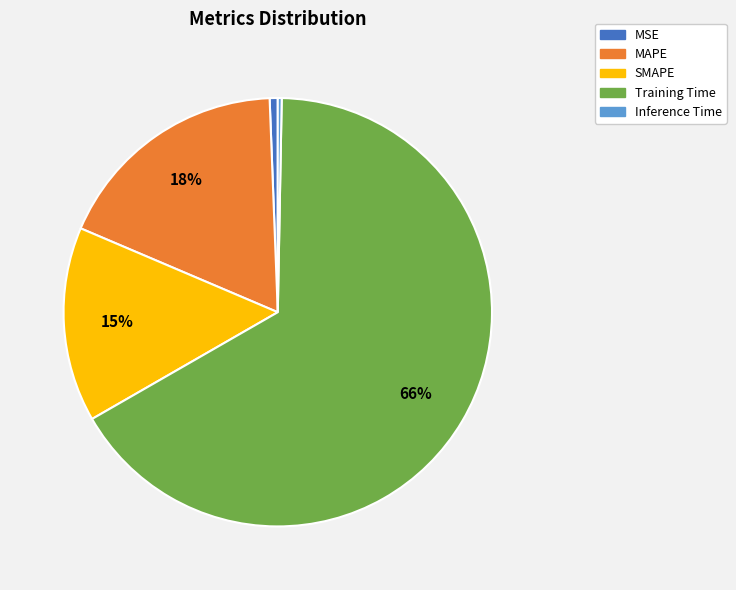

How many slices are in this pie chart?

5